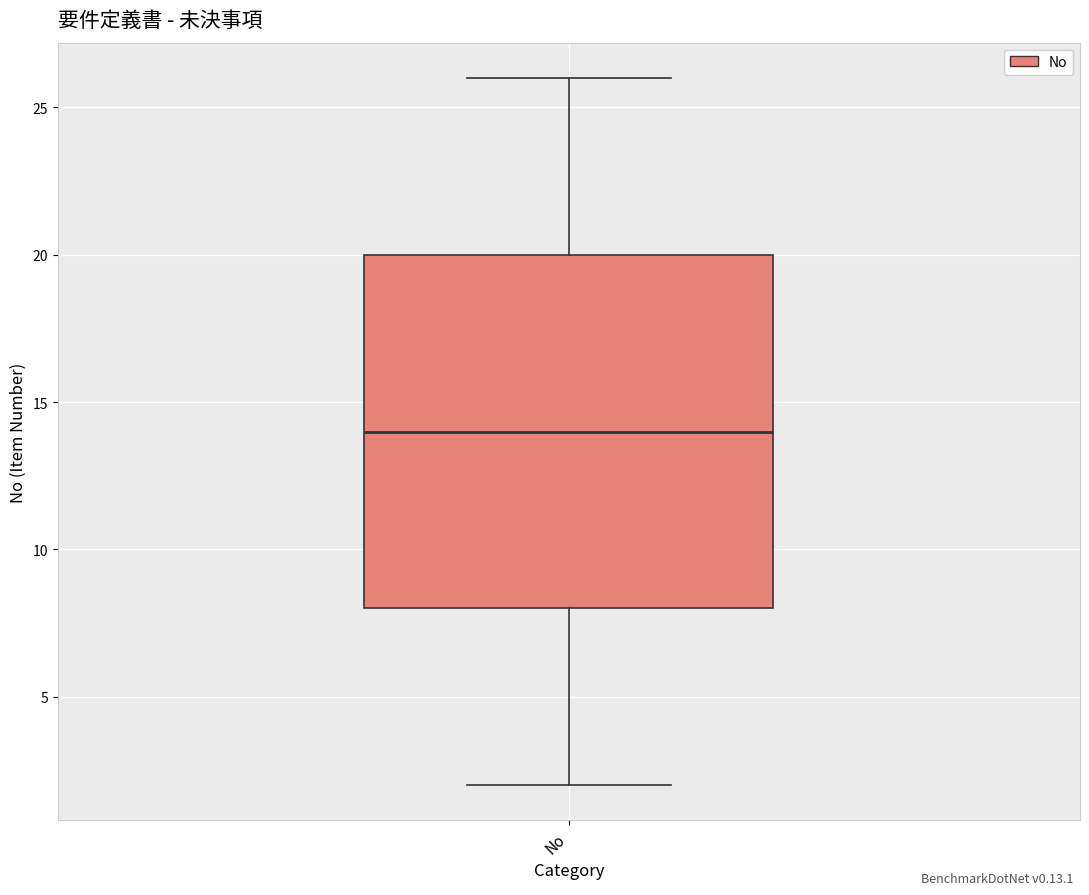

Where is the lower edge of the box for No on the y-axis? The values are not printed on the chart, so give them approximately, as read against the axis.

8